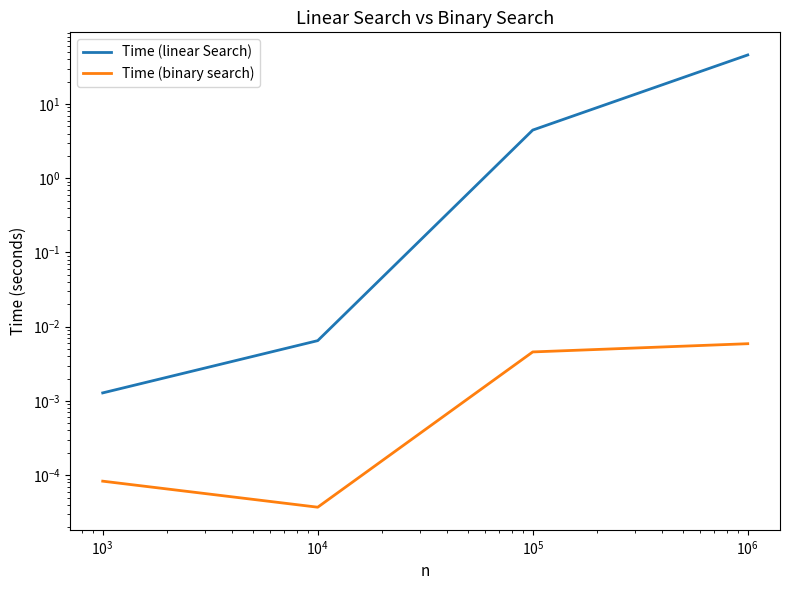

What are all the series names shown in the legend?

Time (linear Search), Time (binary search)